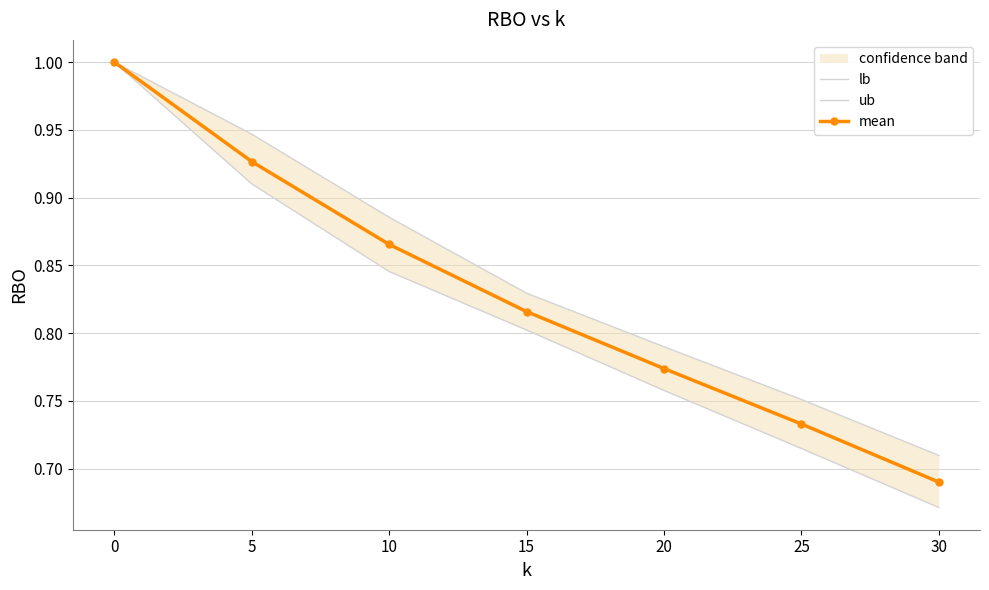

True or false: mean has more than 0 interior local peaks.

False